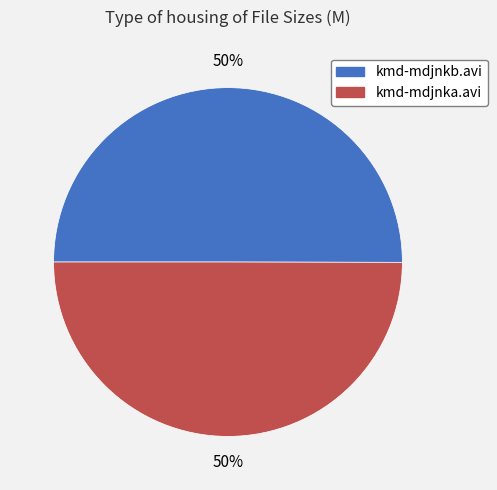

To the nearest percent, what portion does kmd-mdjnka.avi represent?

50%